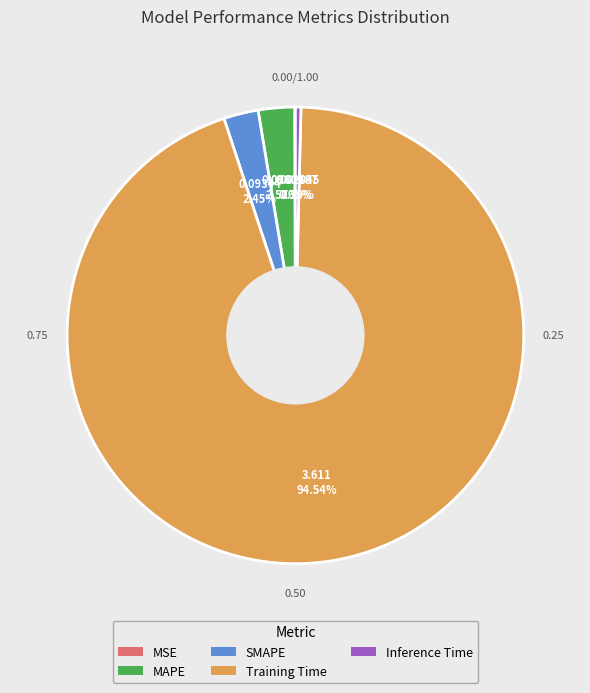

To the nearest percent, what is the difference between the SMAPE and Inference Time slice percentages?

2%